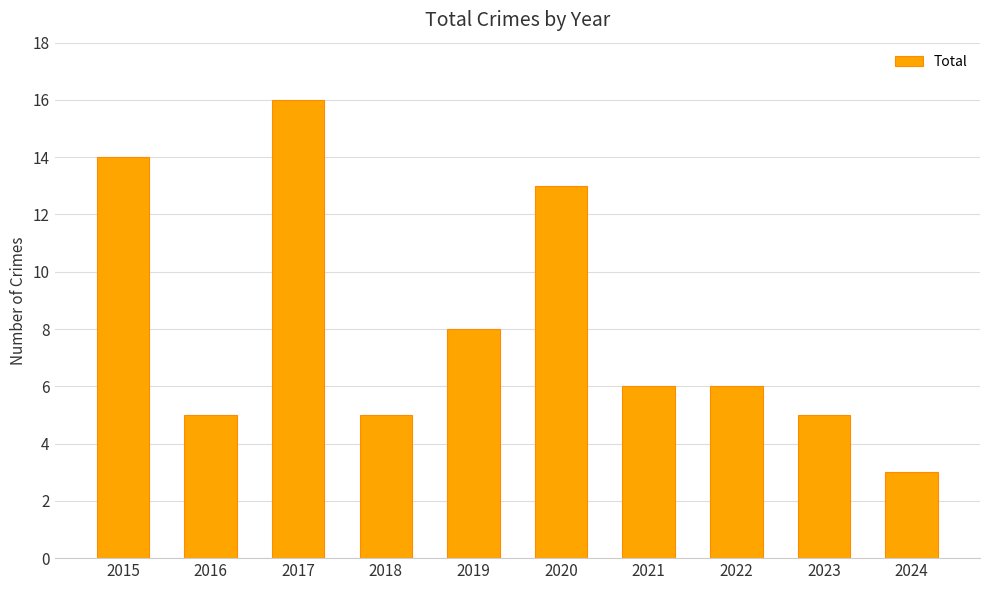

Reading right to left, what are all the values shown in this chart?

2024=3	2023=5	2022=6	2021=6	2020=13	2019=8	2018=5	2017=16	2016=5	2015=14